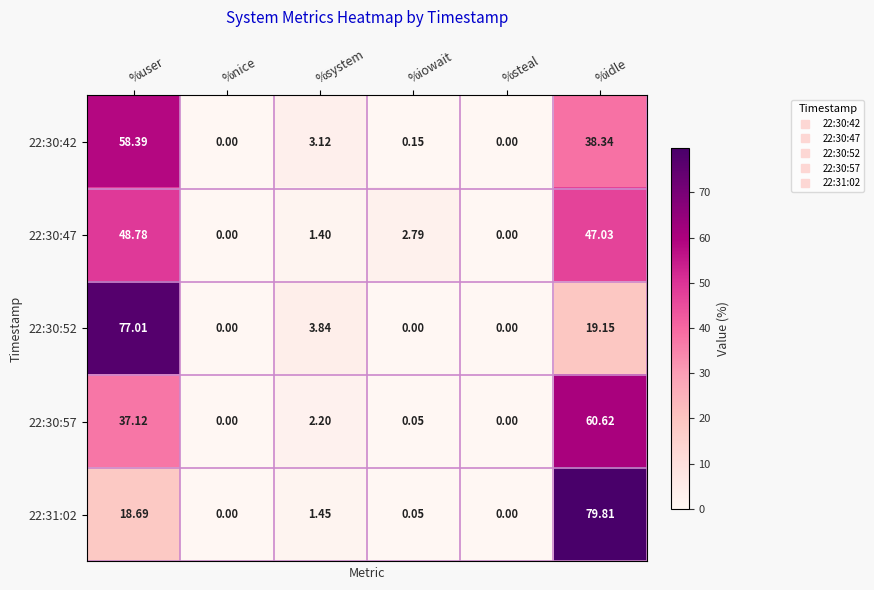

Count the number of categories in the chart.

6